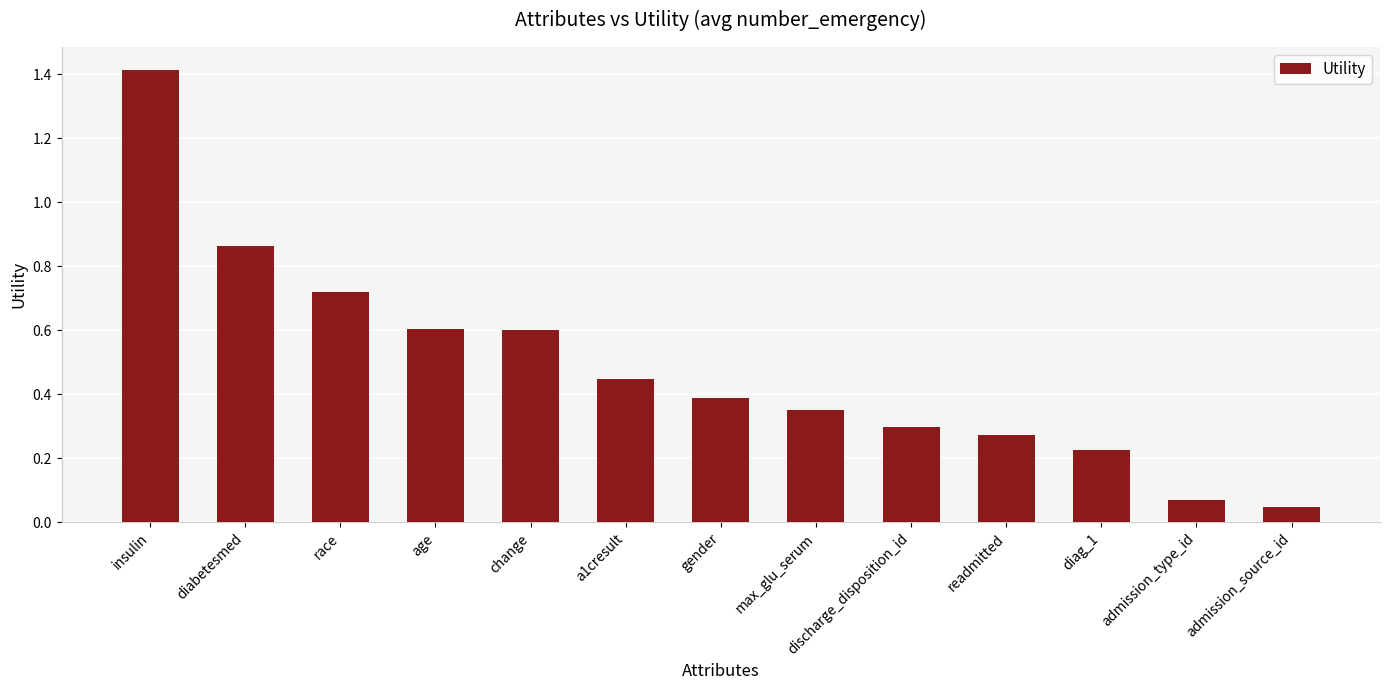

The value at insulin is 2.4. True or false?

False